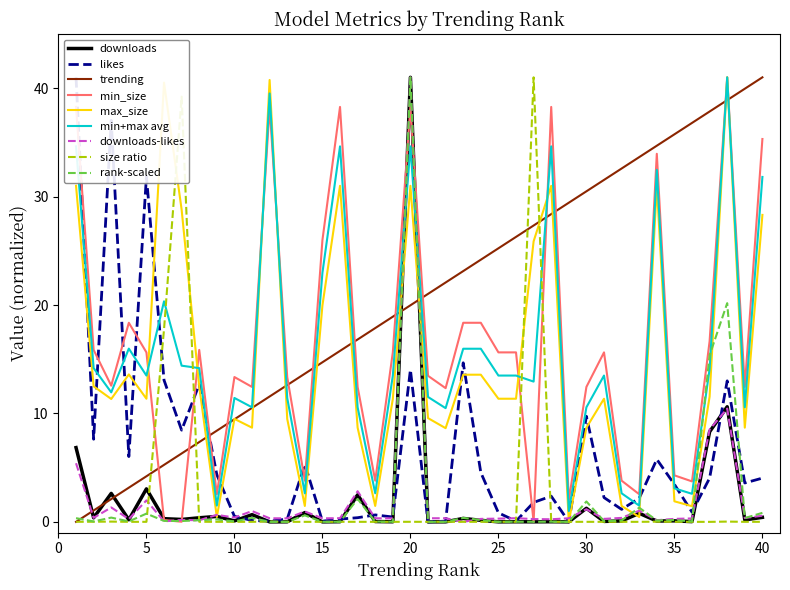

Is it true that max_size equals 0.5 at 35?

False